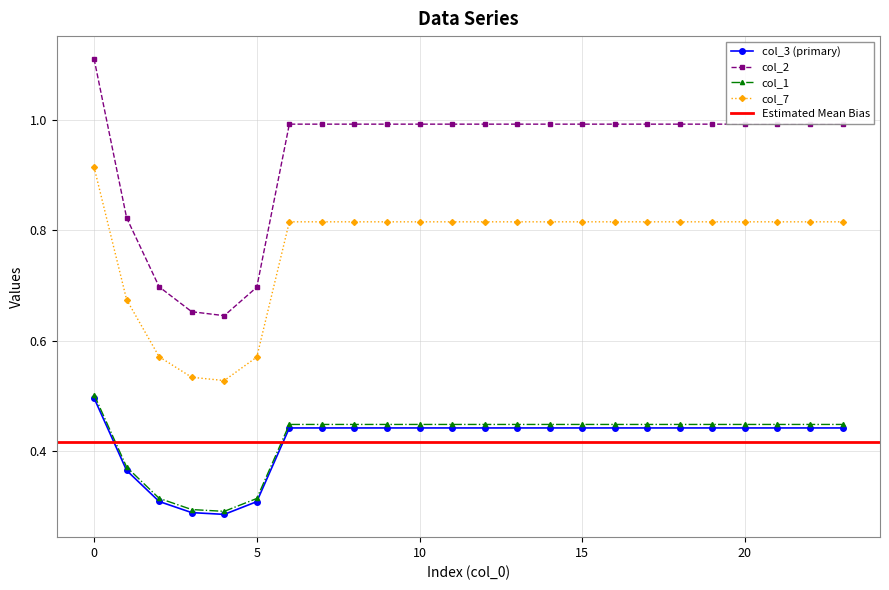

How many lines are shown in the chart?

4